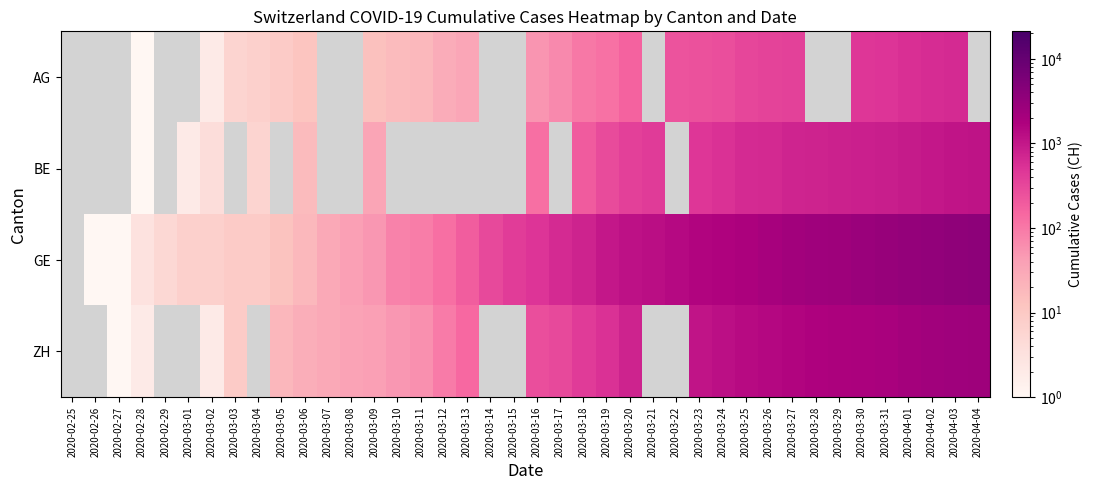

Which series has the widest spread of values?

GE